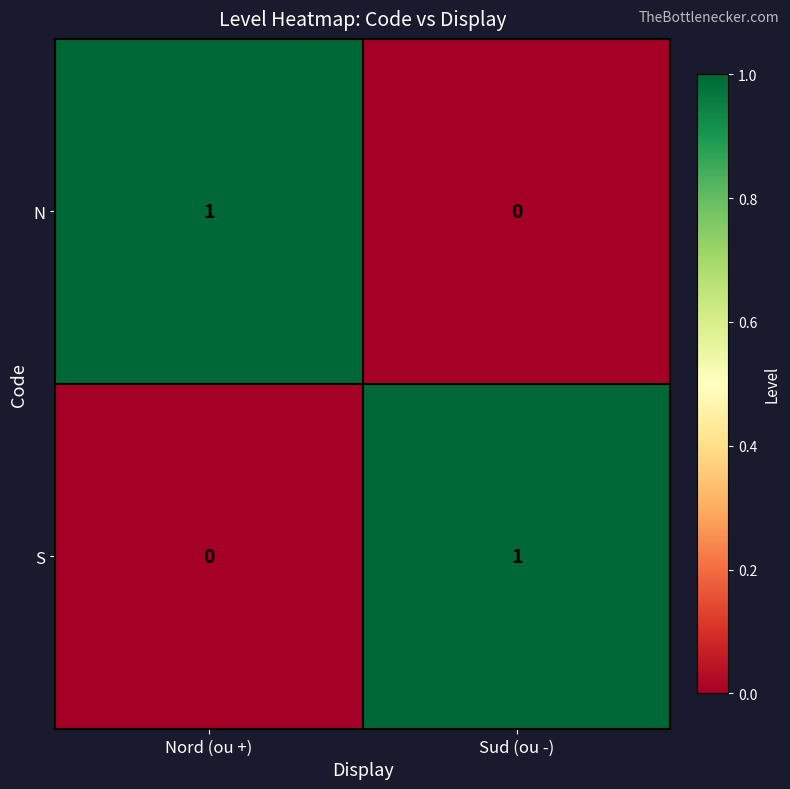

Is the value of S at Nord (ou +) greater than the value of N at Nord (ou +)?

No